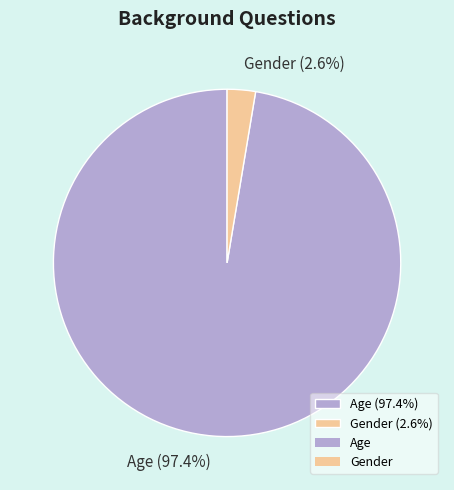

What is the smallest slice in the pie chart?

Gender